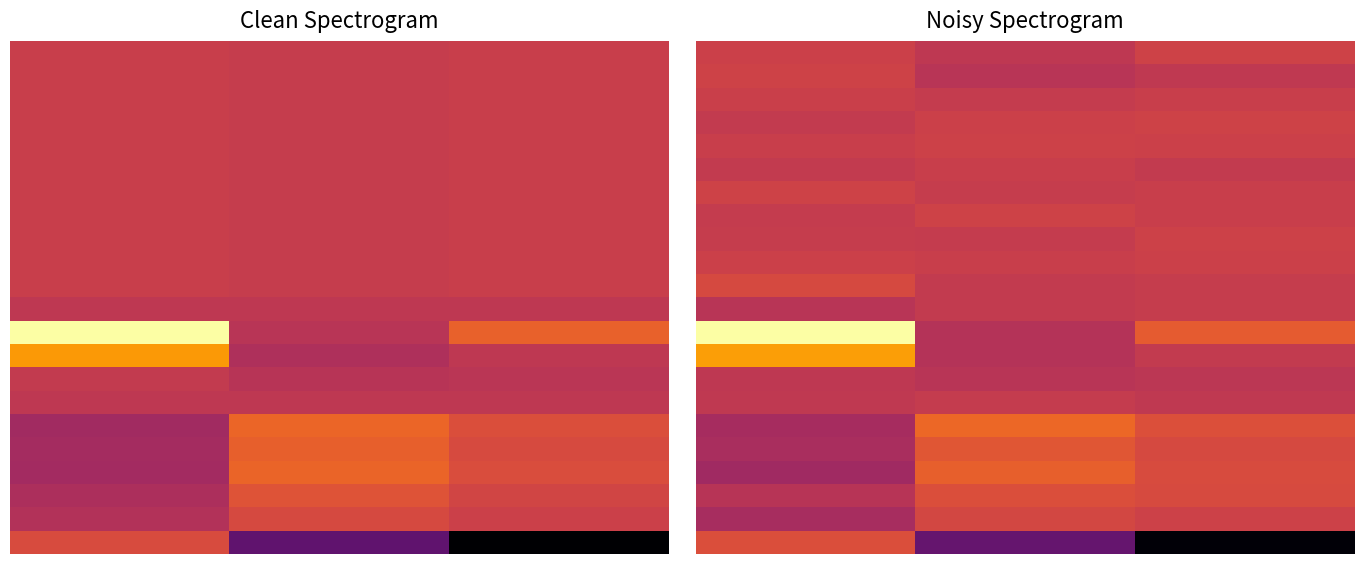

Between 0 and 2, which is larger?

2